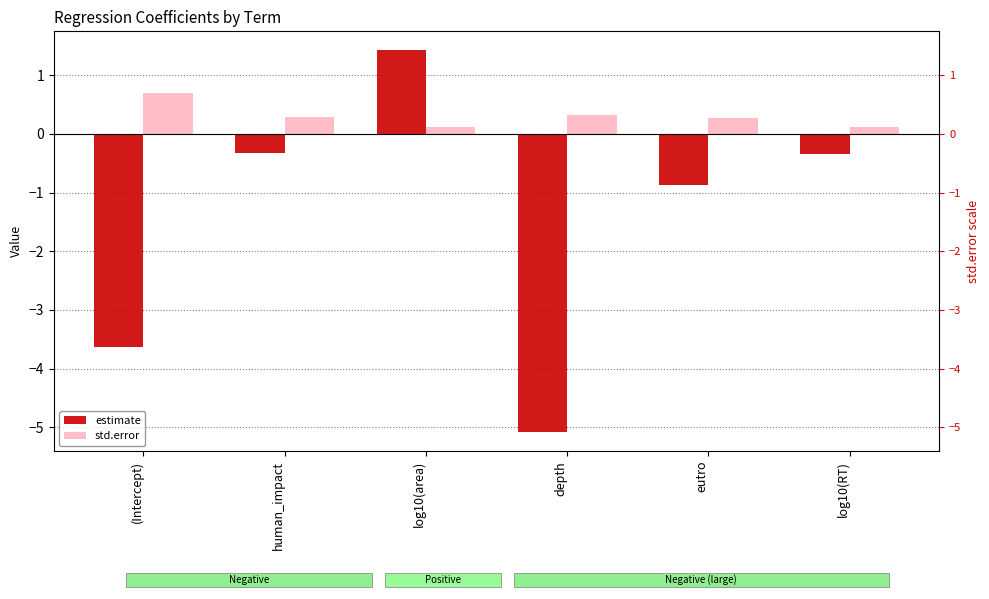

Are the bars horizontal?

No